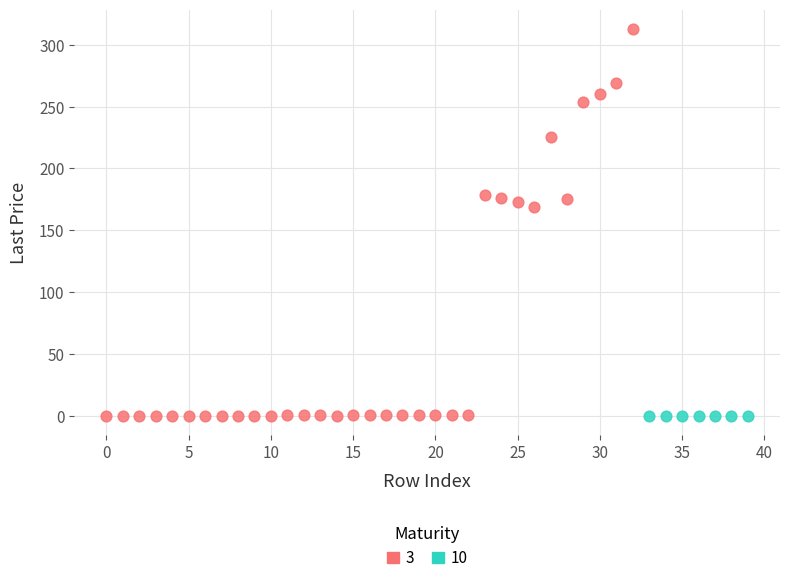

Which series has the widest spread of Y values?

3